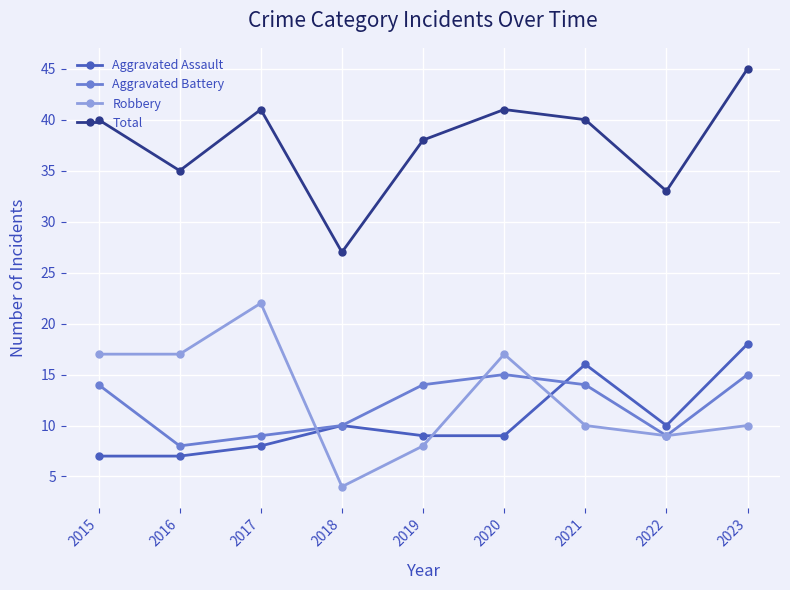

Which series has the largest total across all categories?

Total